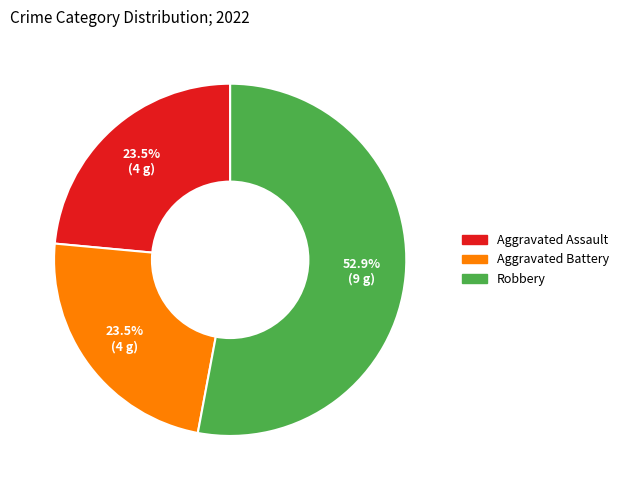

Does any single category account for the majority?

Yes